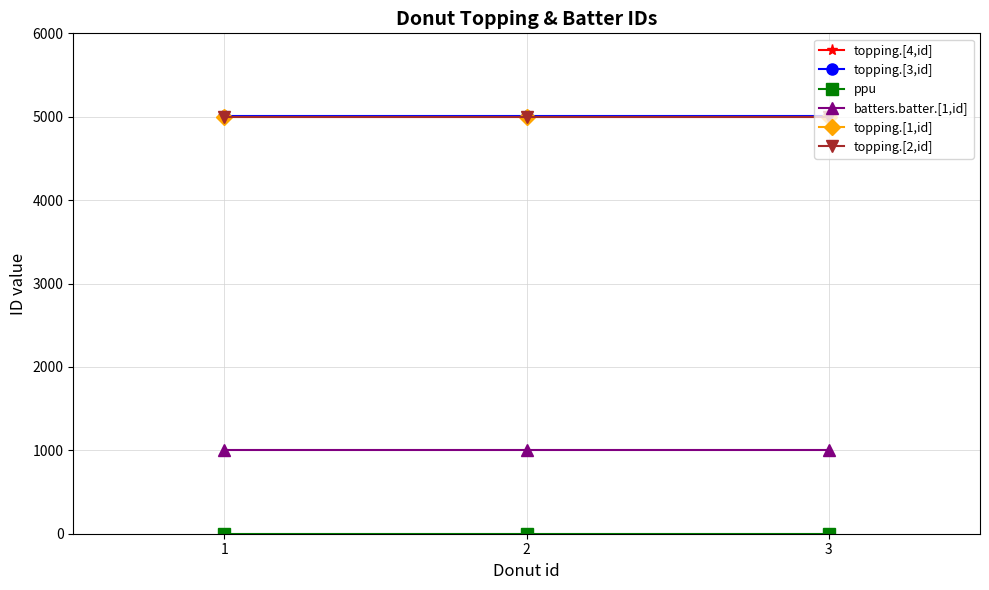

The value of topping.[1,id] at 2 is 5001.0. True or false?

True